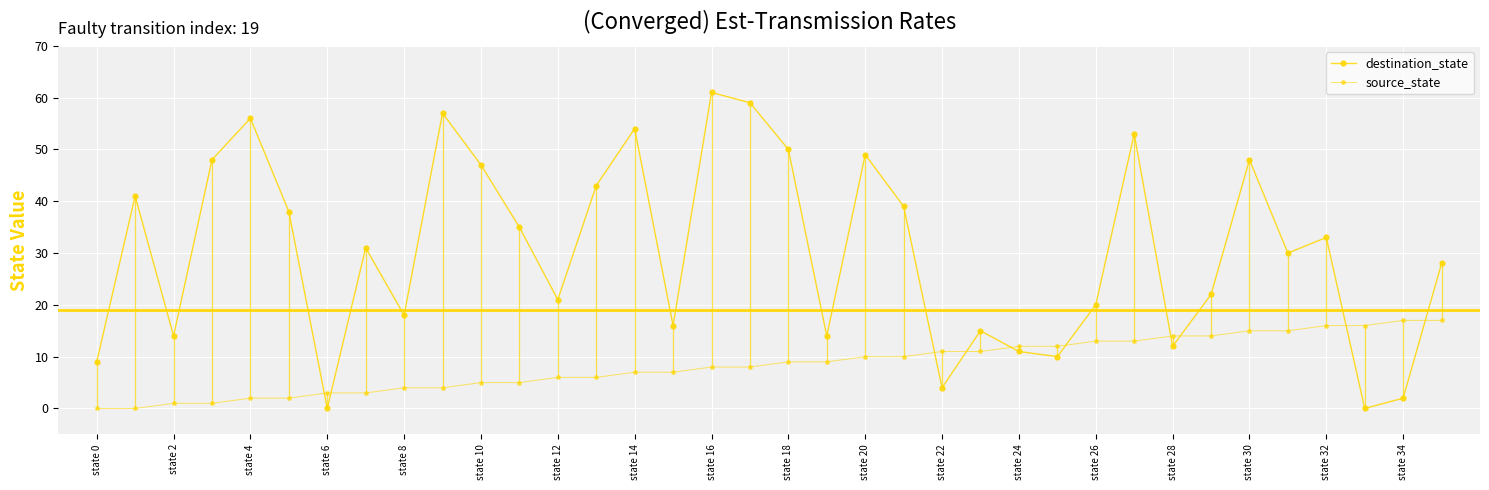

How many distinct data groups are displayed?

2